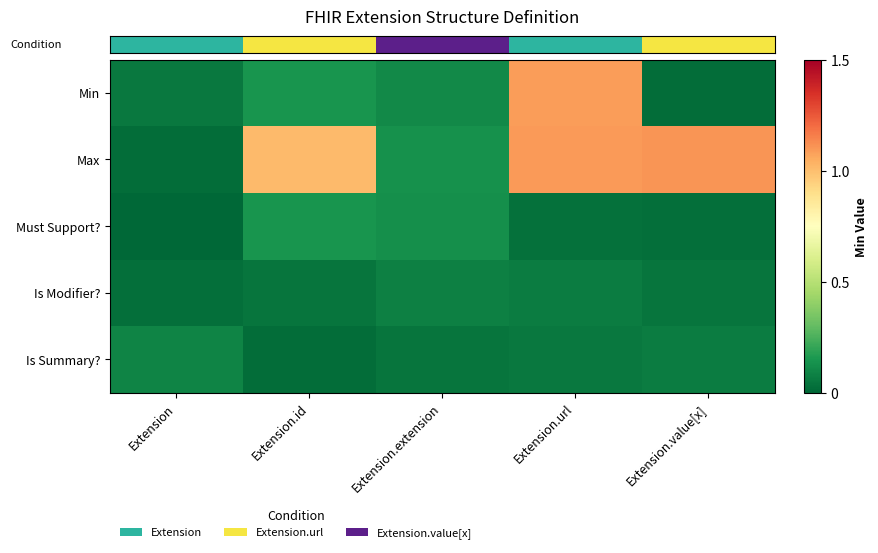

Between Extension.value[x] and Extension.url, which is larger?

Extension.url